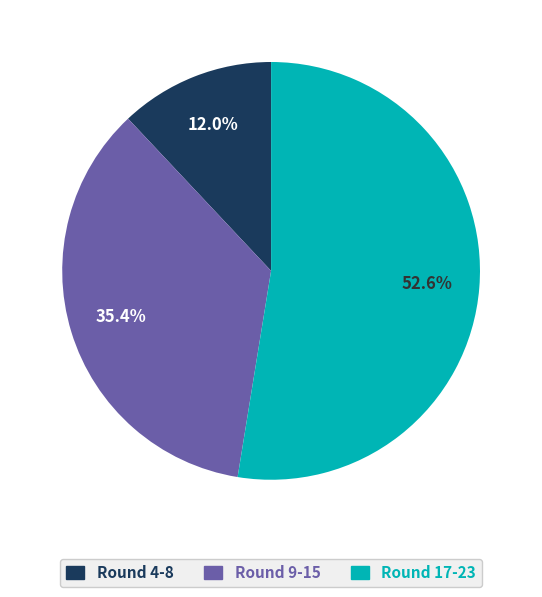

Does any single category account for the majority?

Yes